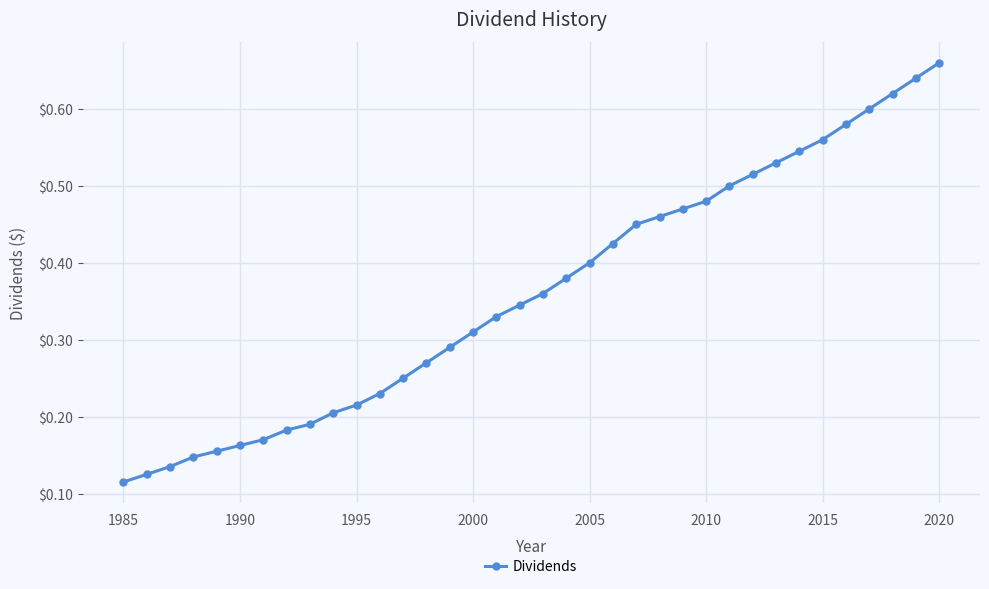

Count the values in the range 0 to 1.

36